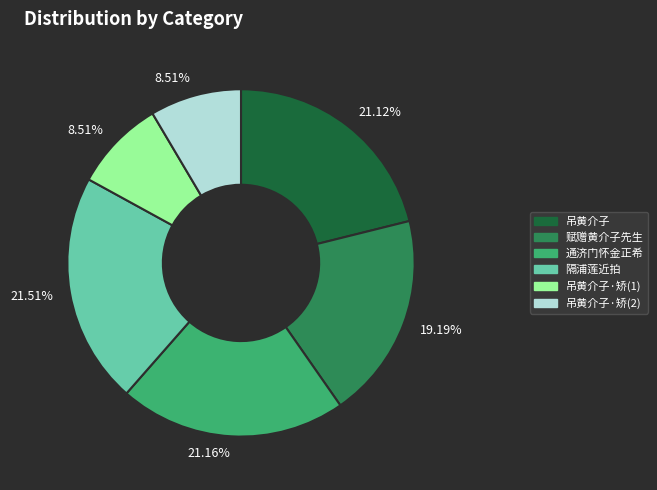

Is there a majority slice in this chart?

No